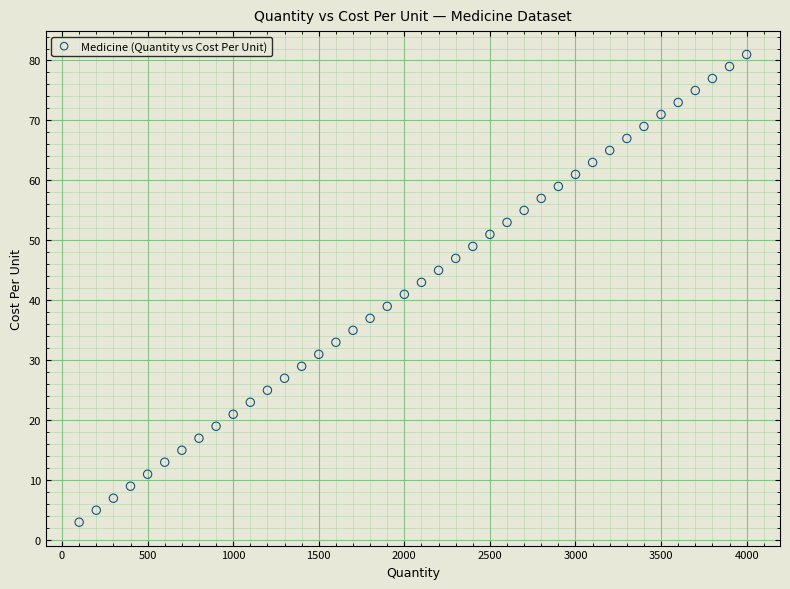

What is the range of X values (max minus min)?

3900